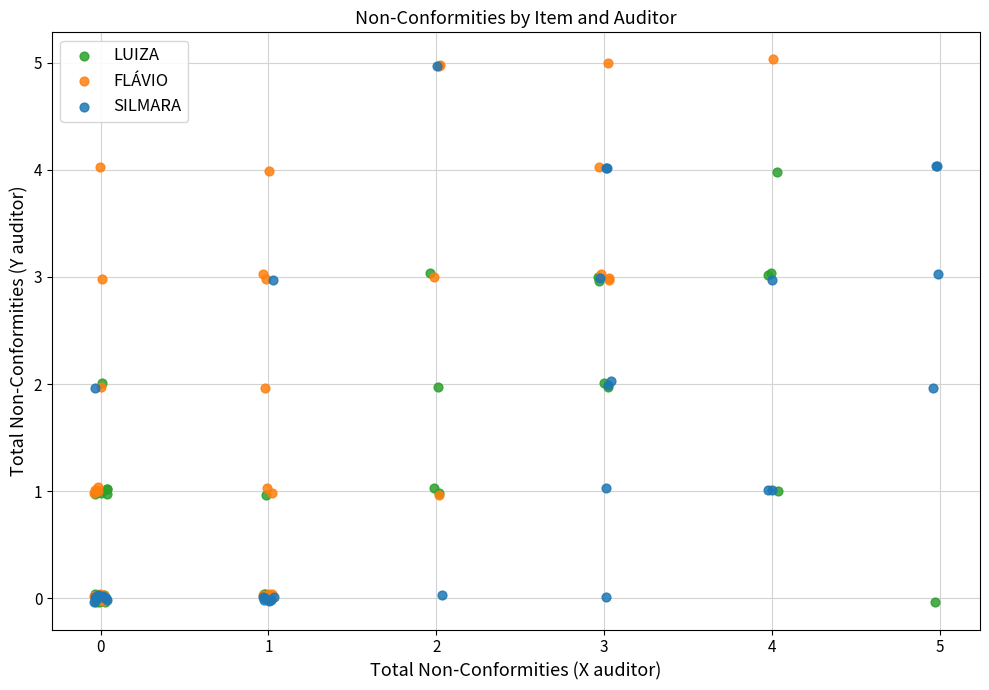

What are all the series names shown in the legend?

LUIZA, FLÁVIO, SILMARA